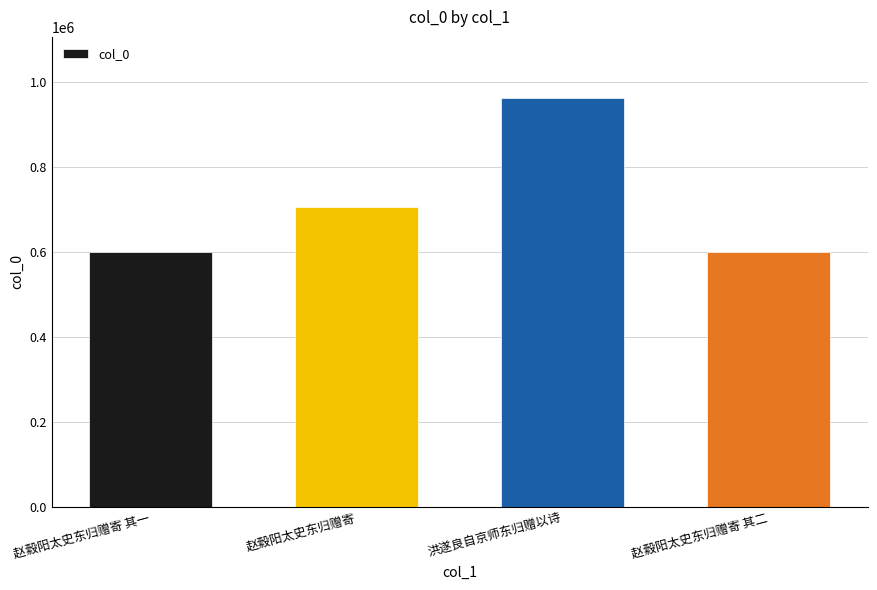

Where is the data nearest to the value 780546?

赵縠阳太史东归赠寄